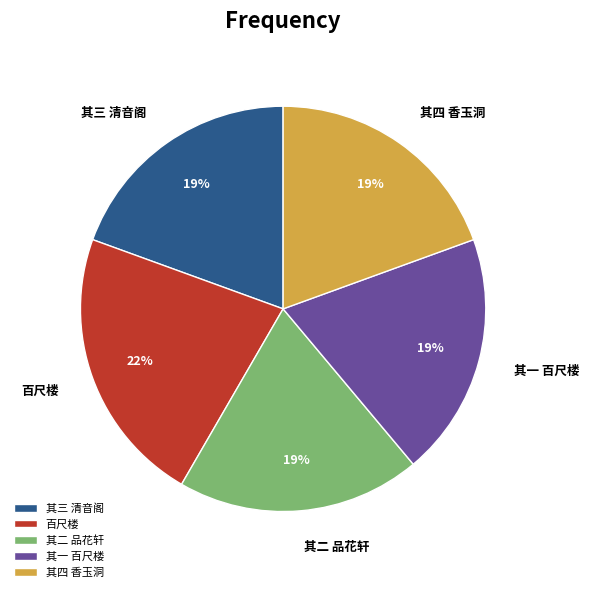

What is the largest slice in the pie chart?

百尺楼